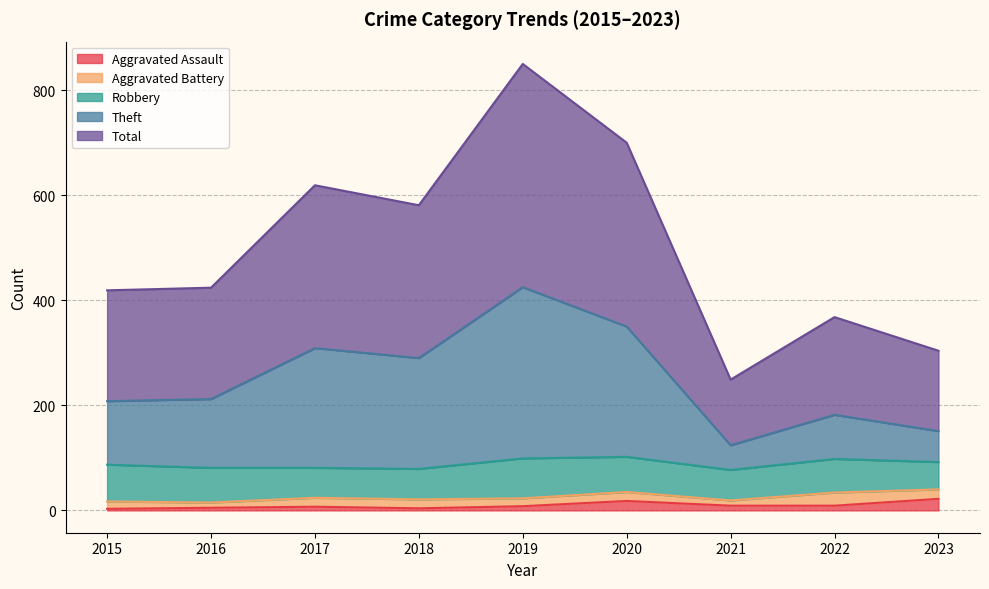

What is the approximate value of Total at 2019, to the nearest 10?

850